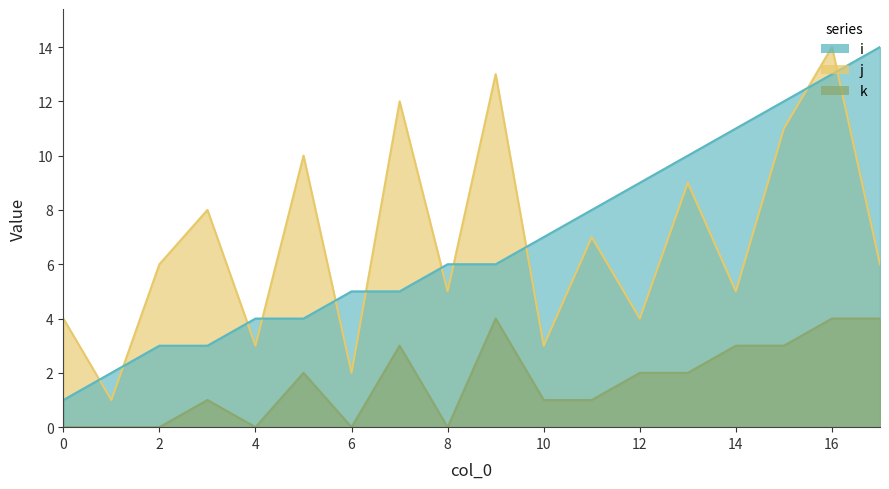

What is the approximate value of i at 14?

11